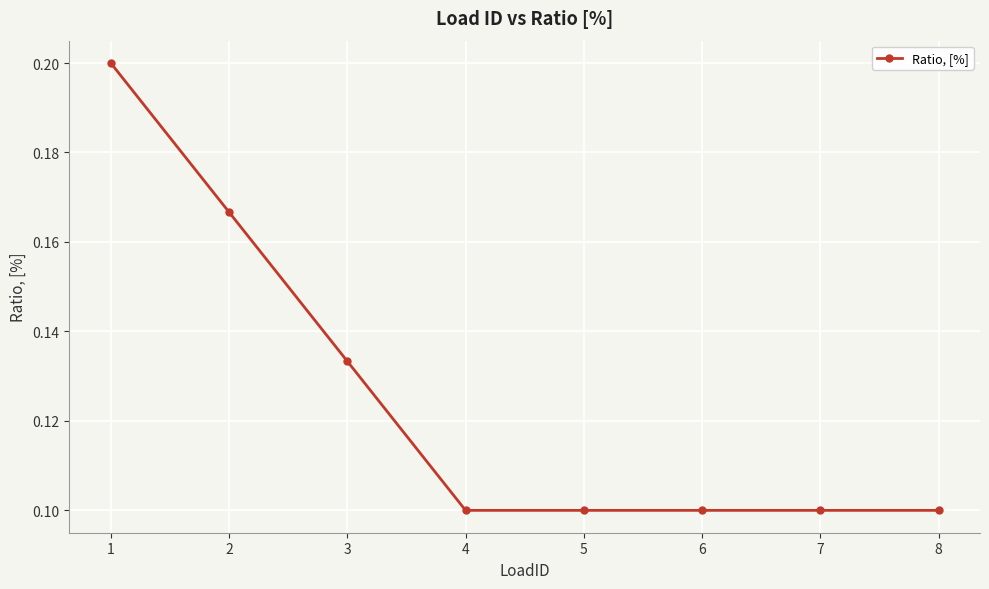

What is the sum of all values?

1.0